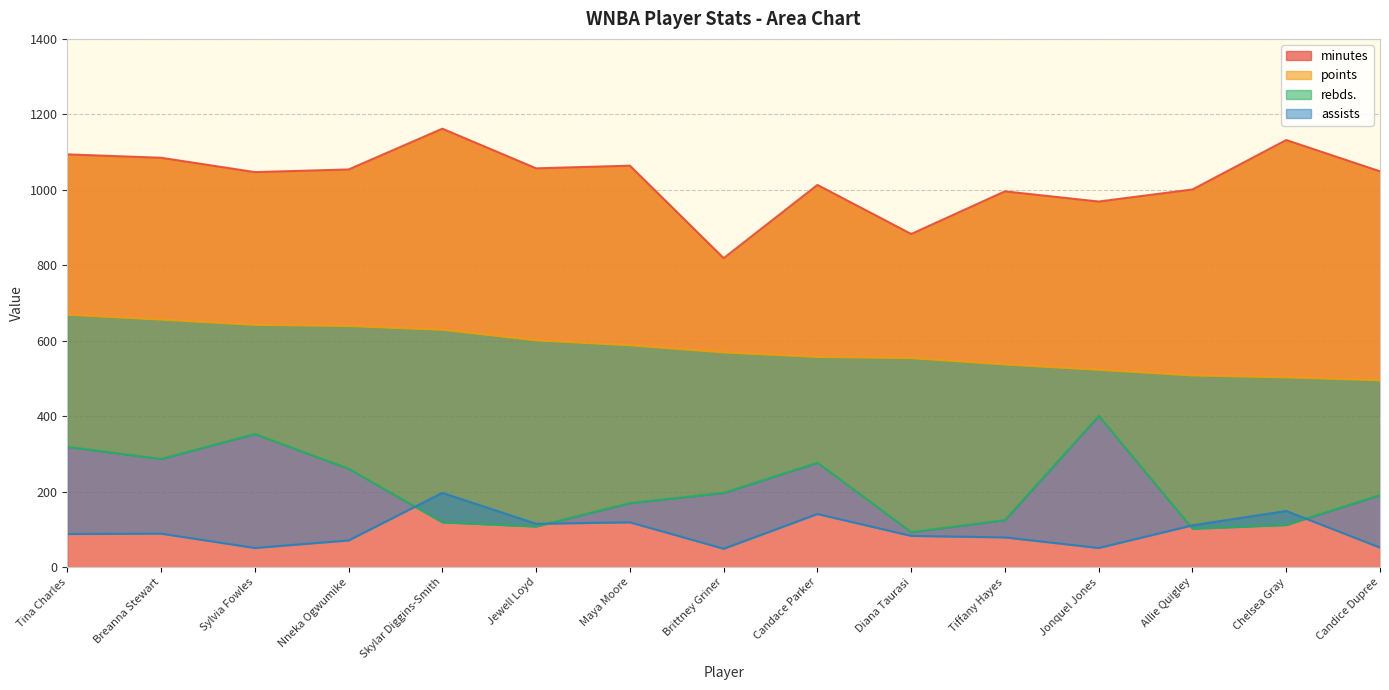

Read the points value at Tiffany Hayes.

537